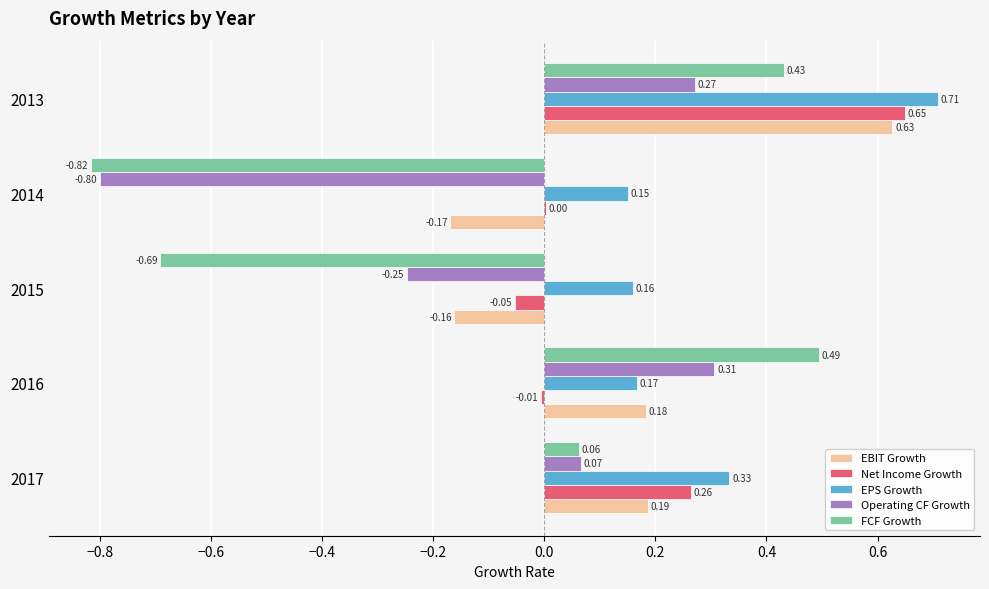

What is the sum of all EPS Growth values?

1.5